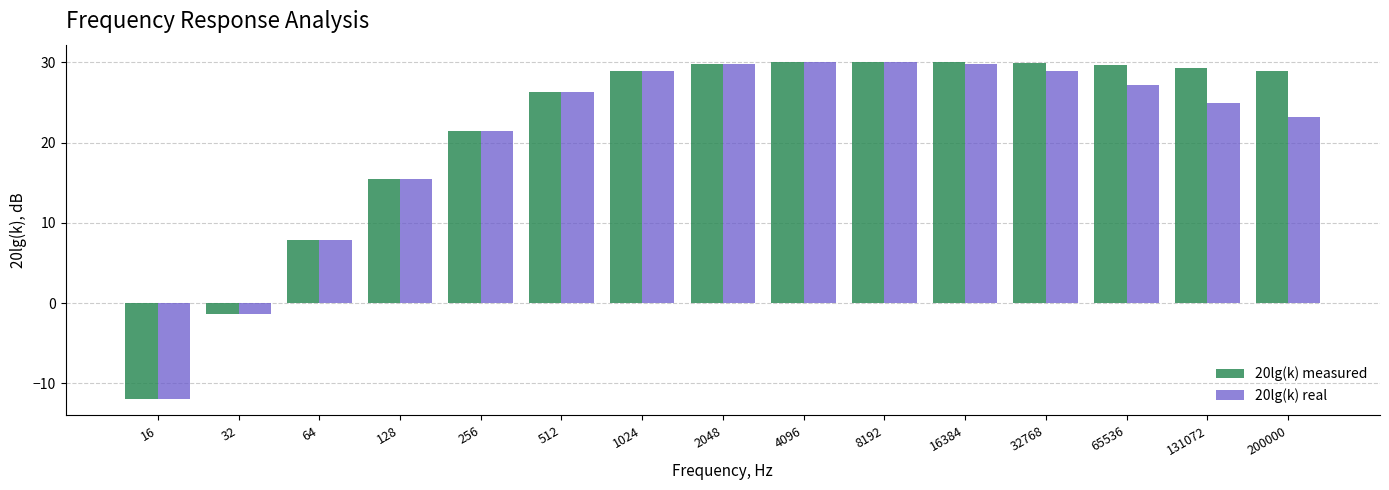

How many groups of bars are there?

15